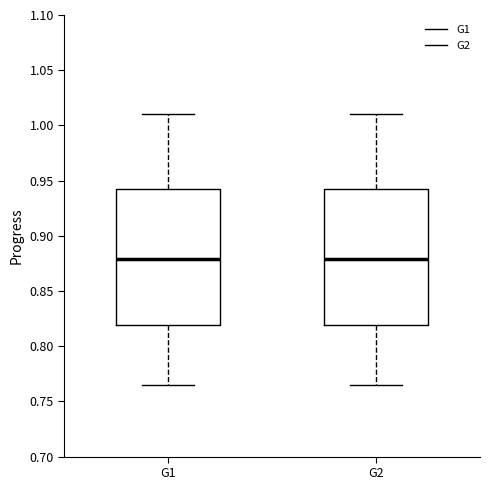

Reading left to right, read every box against the y-axis: the position of its median line, the range the box covers, and the ends of its whiskers. The values are not printed on the chart, so give them approximately, as read against the axis.

G1: median 0.880, box 0.820 to 0.940, whiskers 0.765 to 1.010
G2: median 0.880, box 0.820 to 0.940, whiskers 0.765 to 1.010